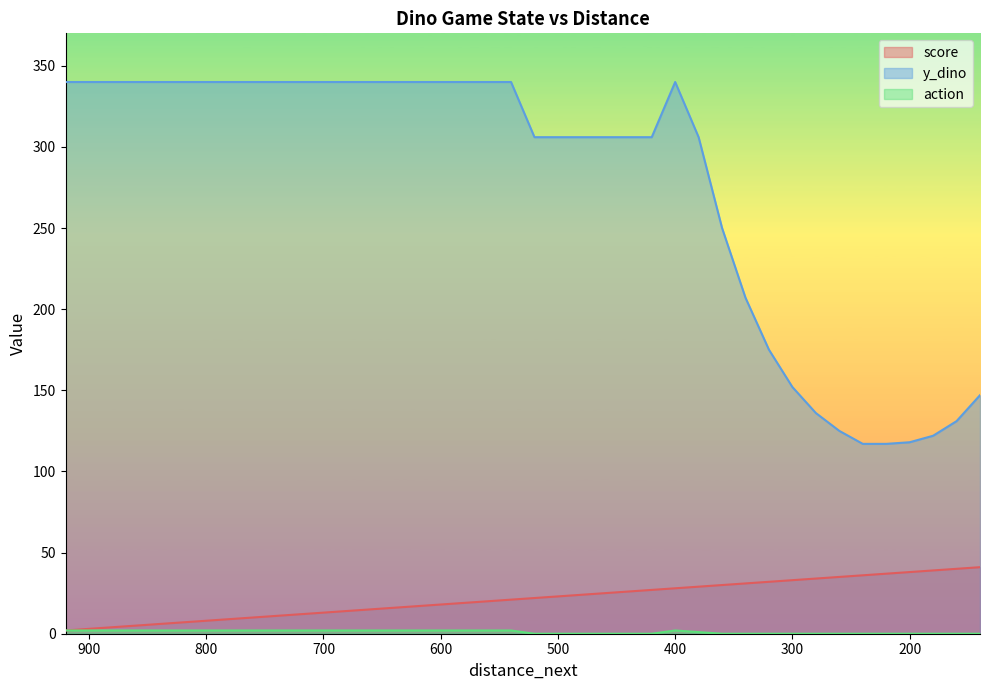

What value does the score series have at 920?

2